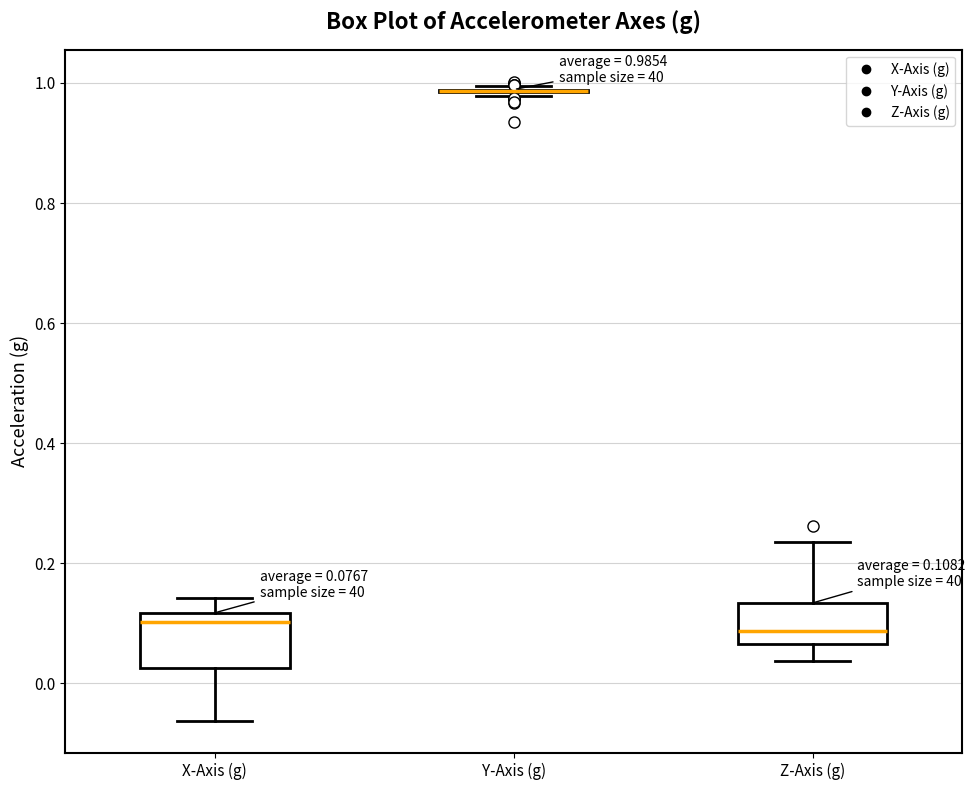

Which box is the tallest, from its lower edge to its upper edge?

X-Axis (g)